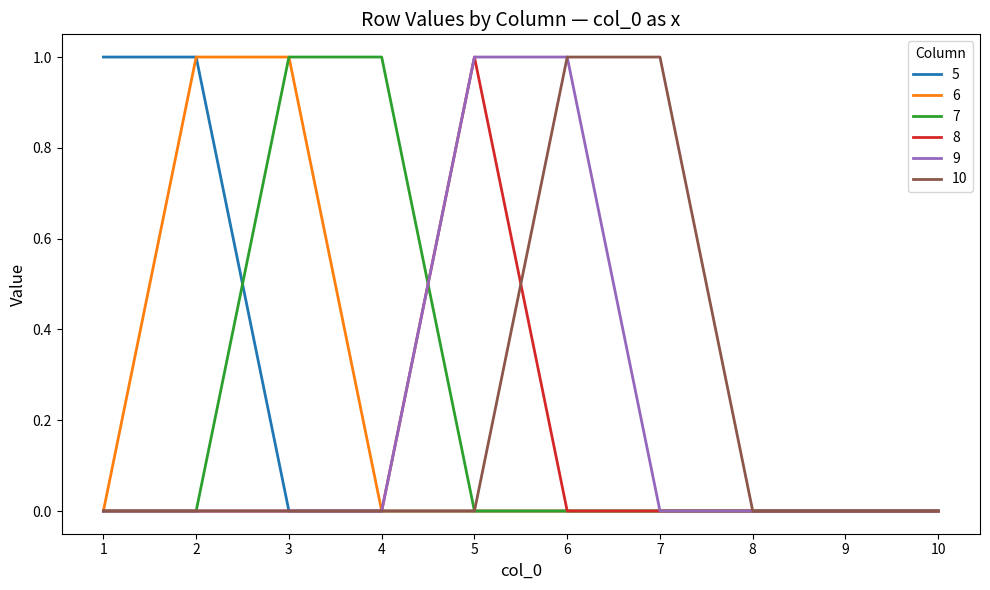

The 10 series shows -1 at 2. True or false?

False